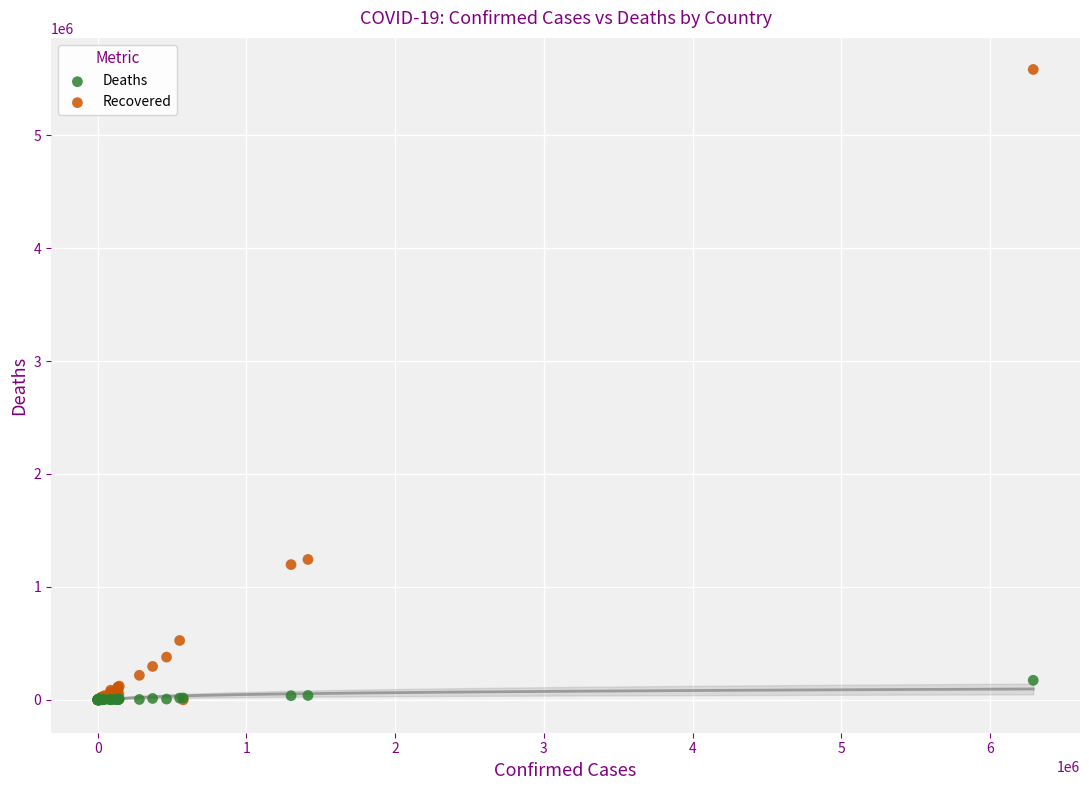

What are all the series names shown in the legend?

Deaths, Recovered